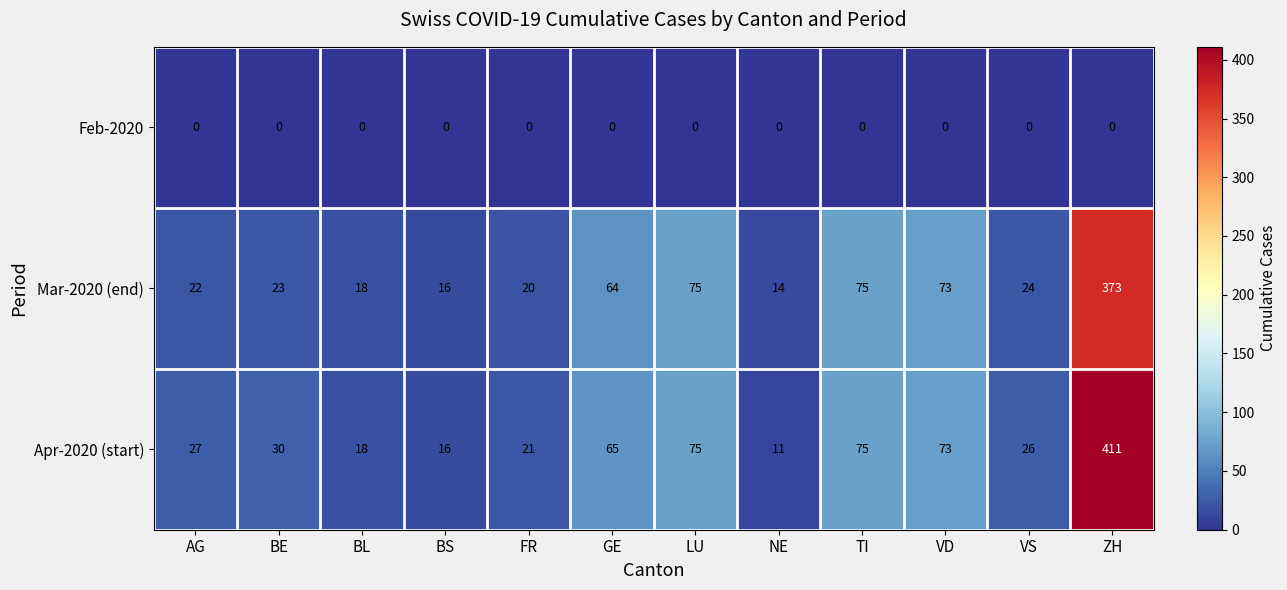

The Feb-2020 series shows 0 at NE. True or false?

True